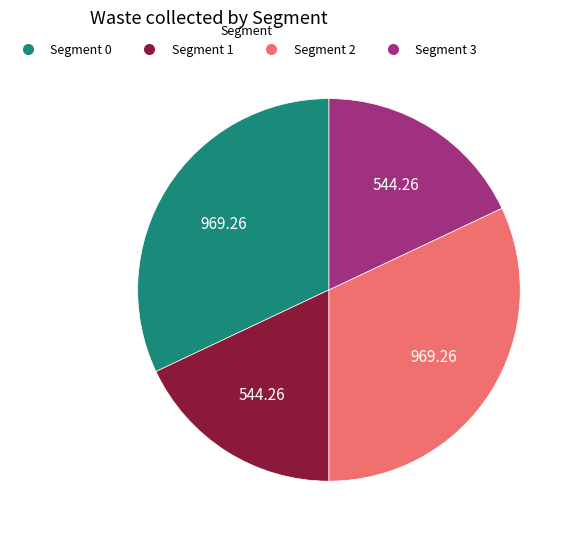

Is Segment 2 the majority of the pie?

No